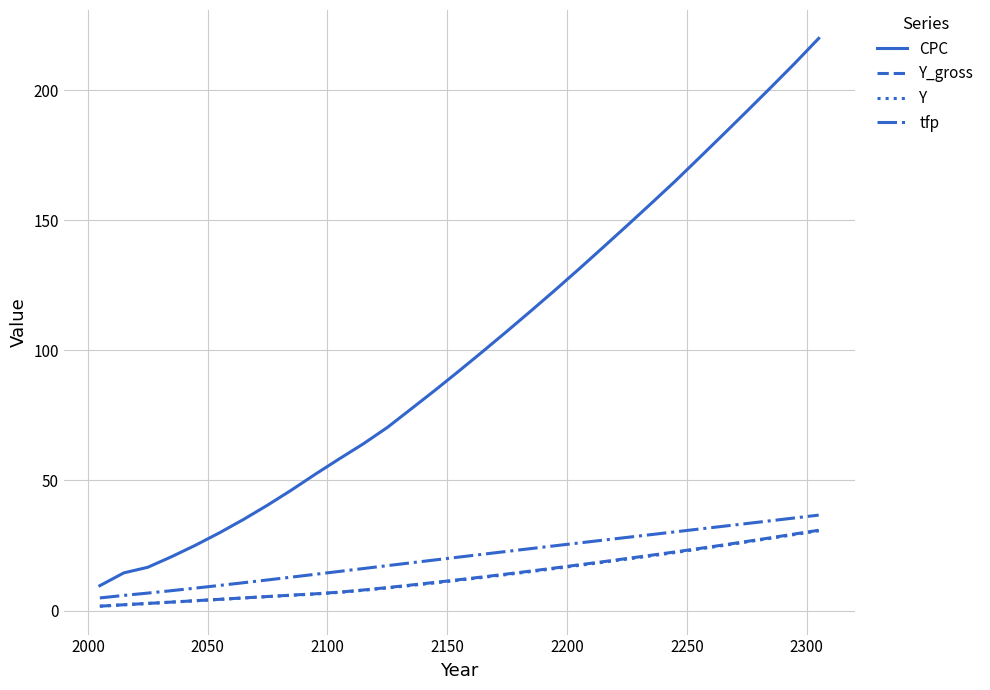

Which series has the largest total across all categories?

CPC